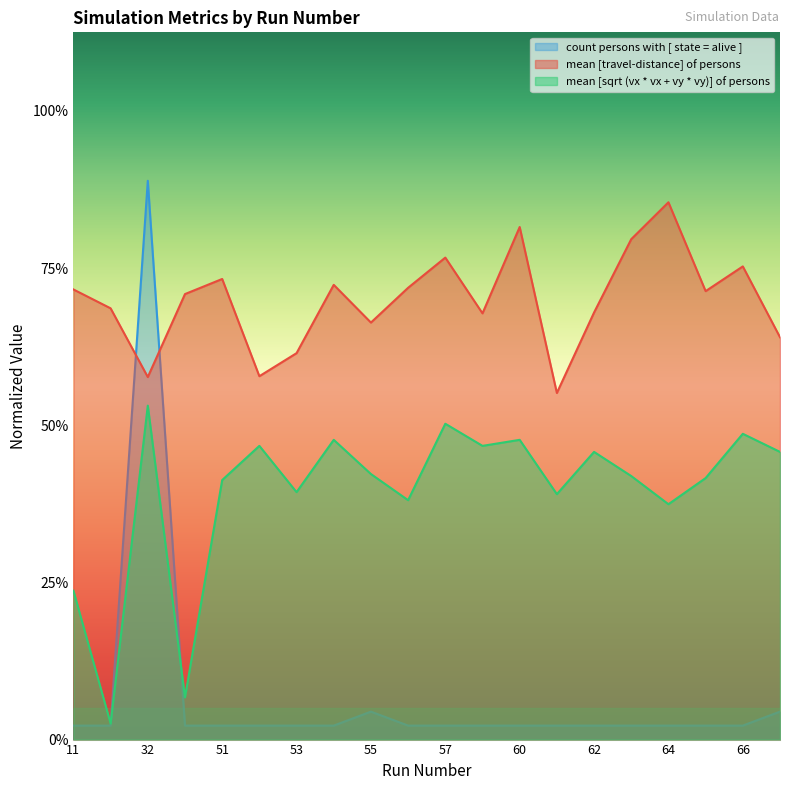

What is the average value of the count persons with [ state = alive ] series?

2.7